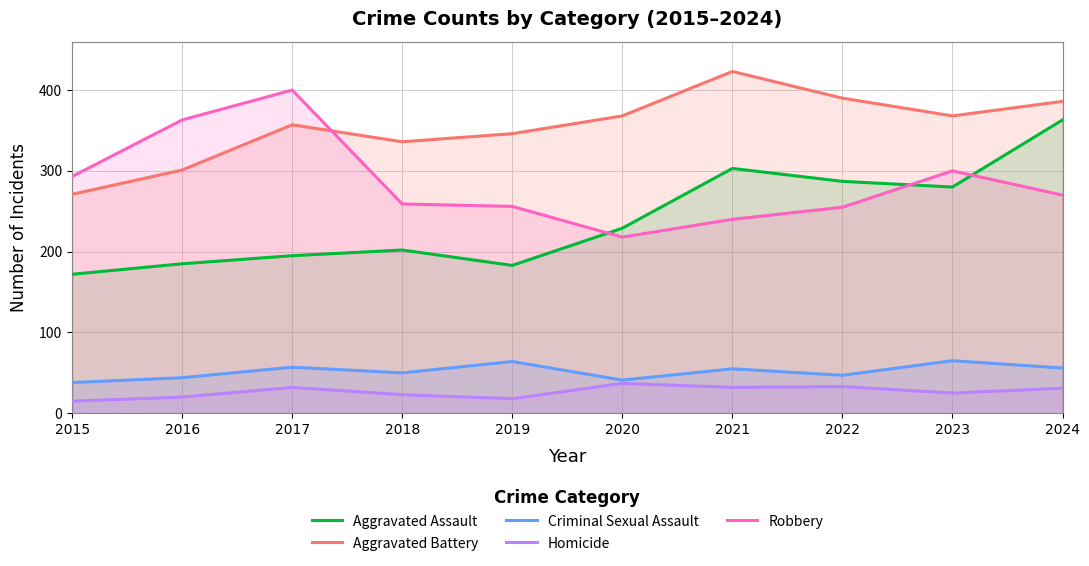

Between 2016 and 2017, which series saw the biggest shift?

Aggravated Battery